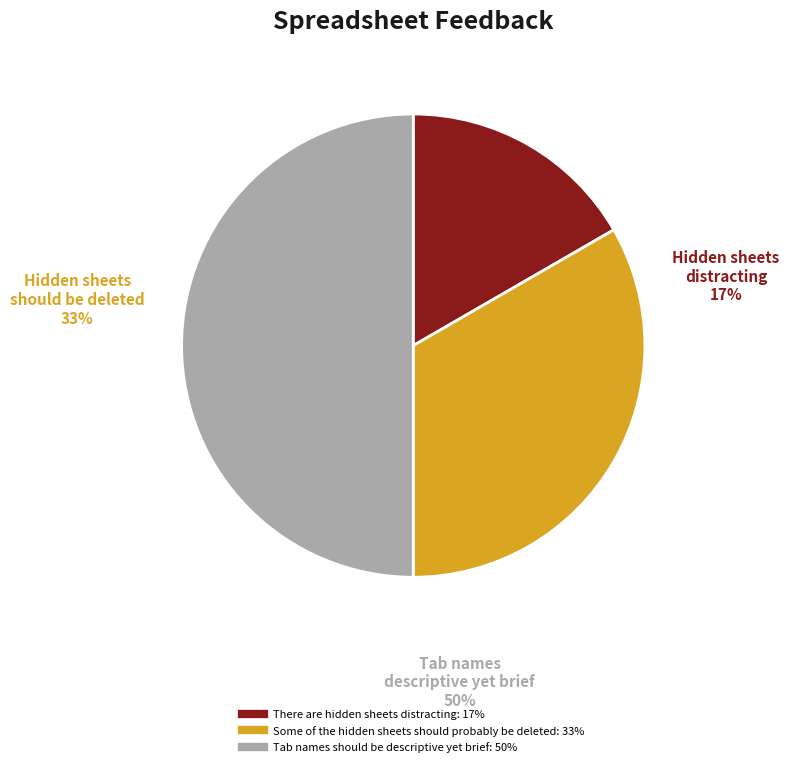

Is it true that Tab names should be descriptive yet brief is 50% of the pie?

True